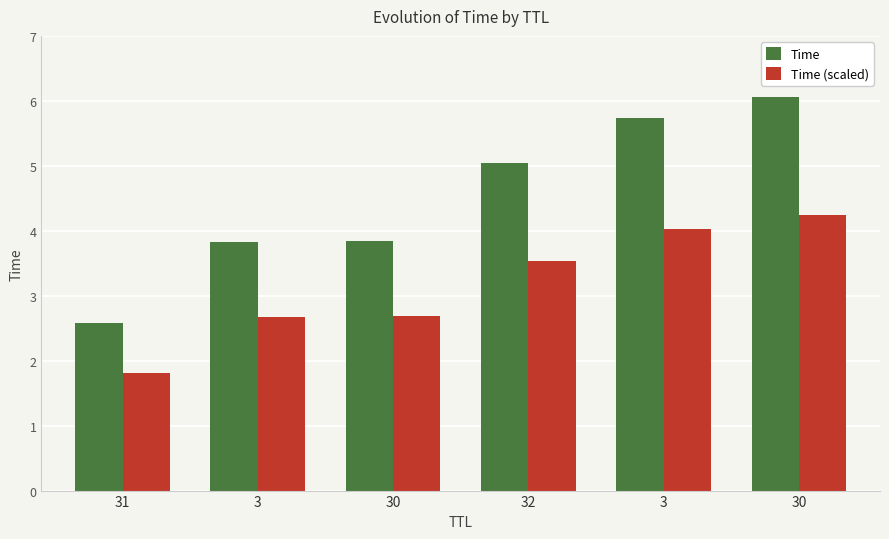

How many values in the Time series are below 5?

3